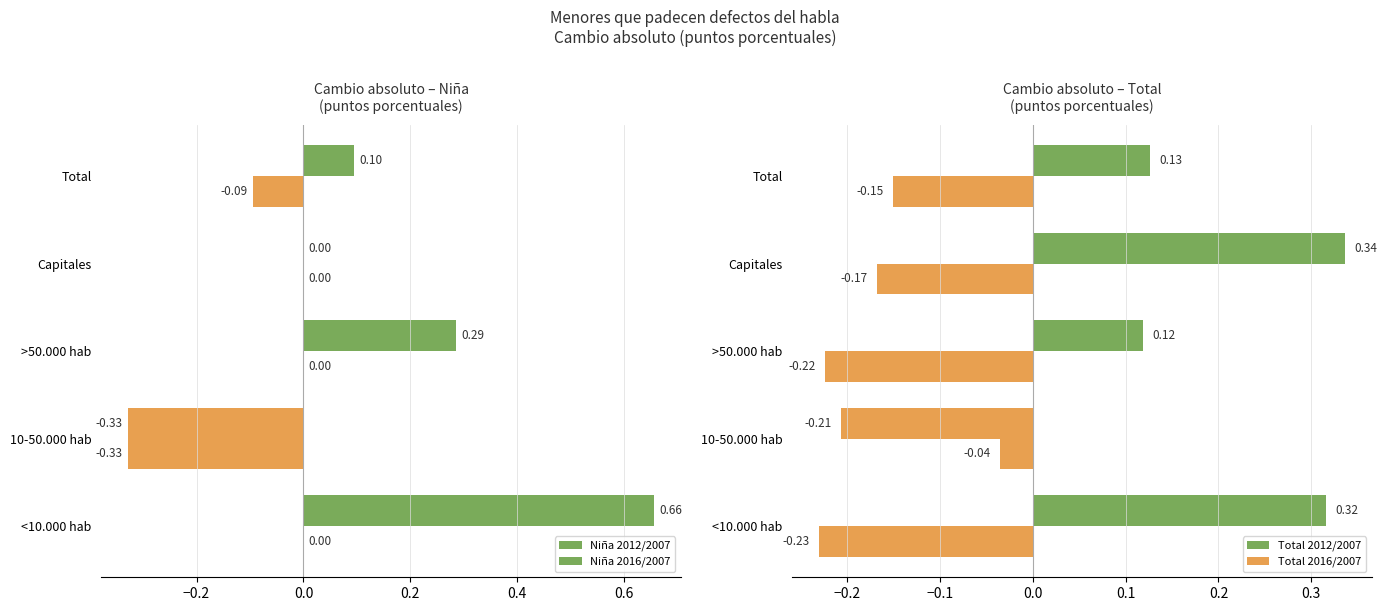

How many bars are there in each group?

4